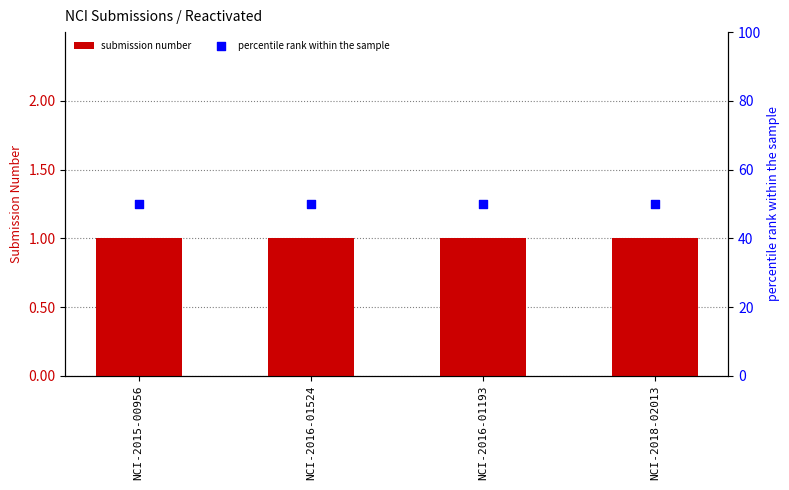

At which category is the sum across all series the highest?

NCI-2015-00956